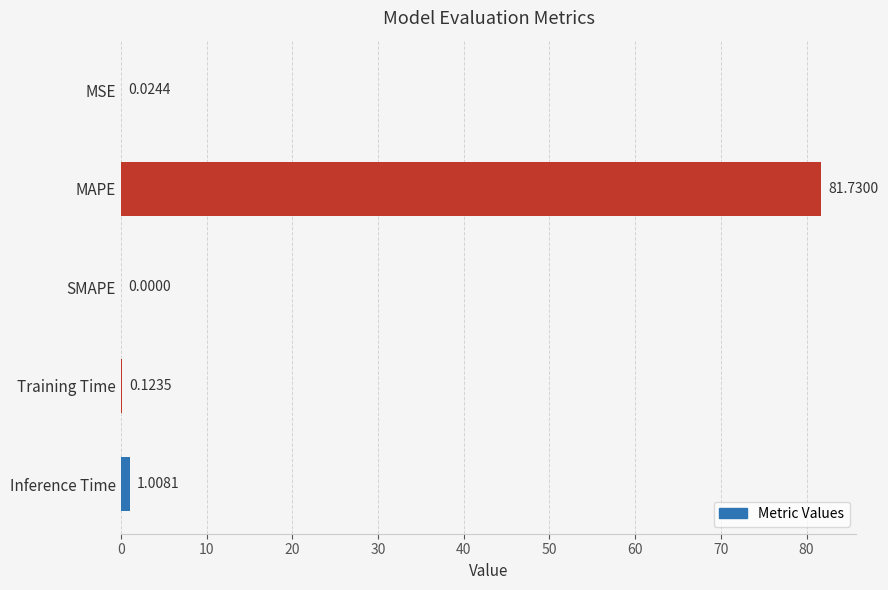

Approximately how many times larger is the value at MAPE compared to Inference Time?

81.1